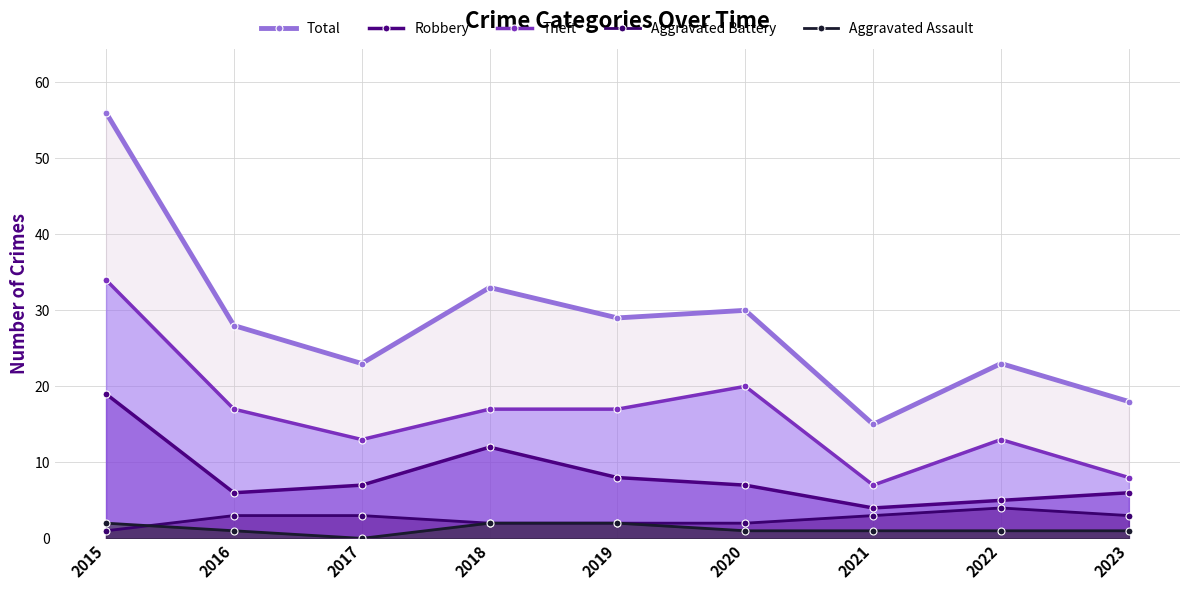

Which series has the largest total across all categories?

Total